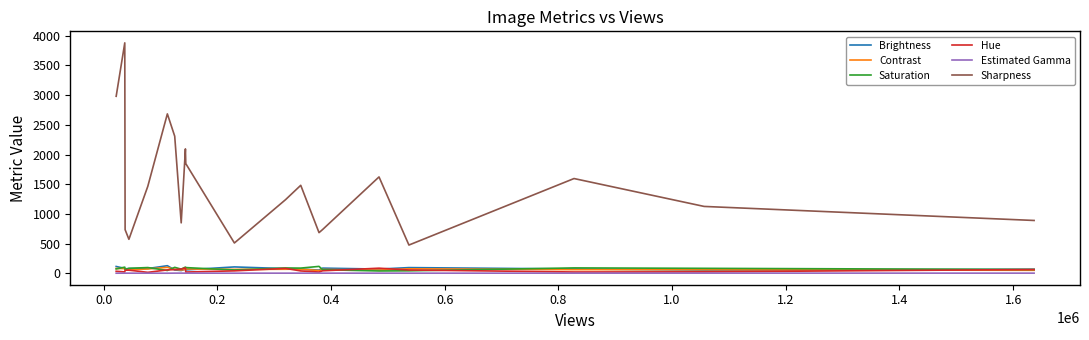

Which series has the largest range (max minus min)?

Sharpness